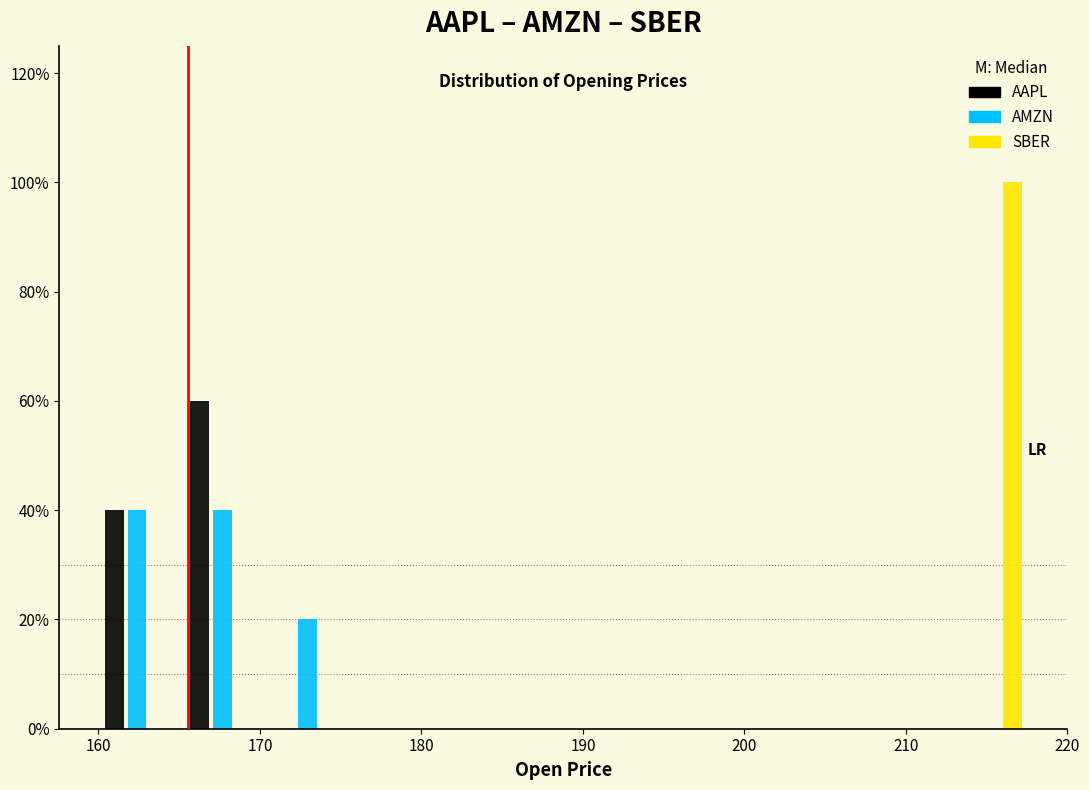

Reading left to right, transcribe this chart: for each range on the x-axis, give the height of each series' bar. Neither the bar edges nor the heights are printed on the chart, so give them approximately, as read against the axes.

160 to 165: AAPL=40	AMZN=40	SBER=0
165 to 170: AAPL=60	AMZN=40	SBER=0
170 to 176: AAPL=0	AMZN=20	SBER=0
176 to 181: AAPL=0	AMZN=0	SBER=0
181 to 186: AAPL=0	AMZN=0	SBER=0
186 to 191: AAPL=0	AMZN=0	SBER=0
191 to 197: AAPL=0	AMZN=0	SBER=0
197 to 202: AAPL=0	AMZN=0	SBER=0
202 to 207: AAPL=0	AMZN=0	SBER=0
207 to 213: AAPL=0	AMZN=0	SBER=0
213 to 218: AAPL=0	AMZN=0	SBER=100